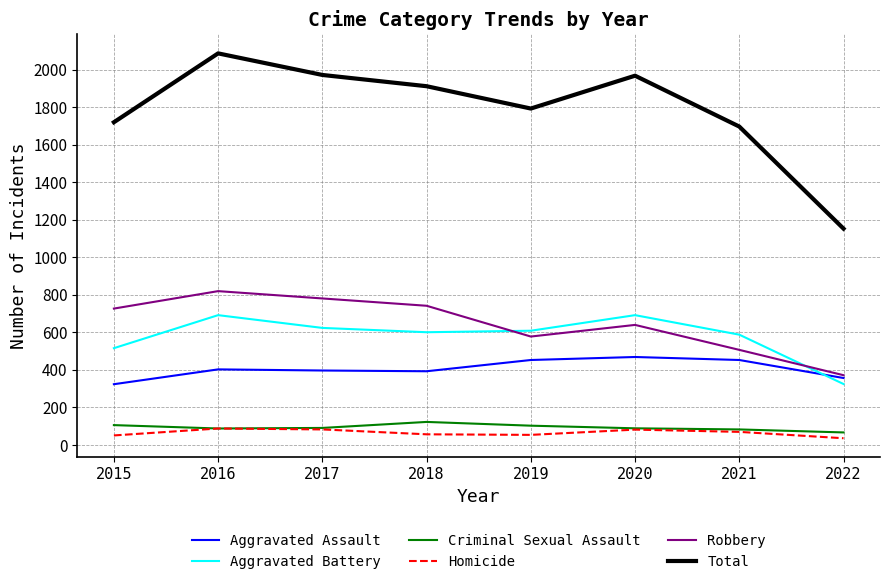

Is this an area chart (filled region under the line)?

No